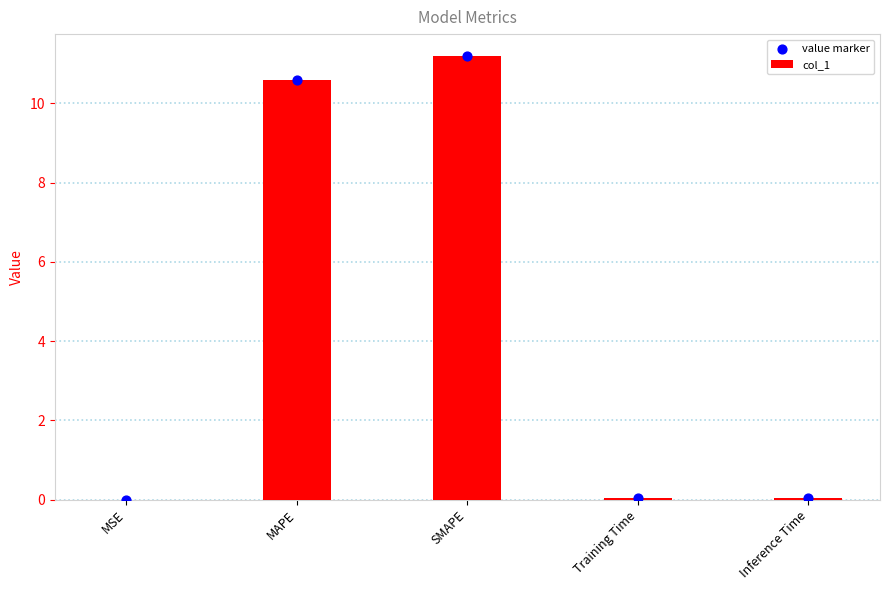

What are all the series names shown in the legend?

col_1, value marker